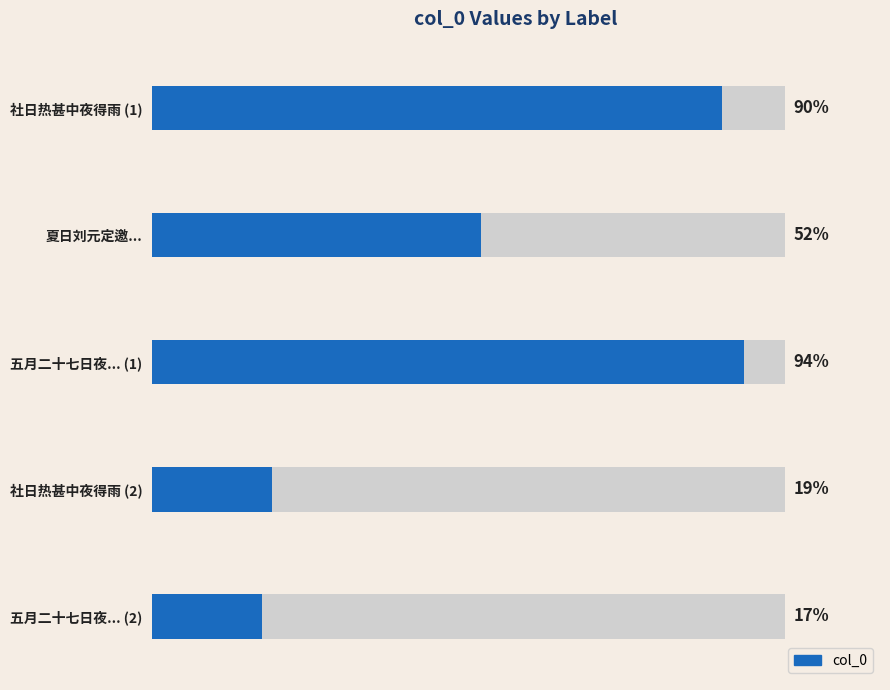

Are the bars horizontal?

Yes